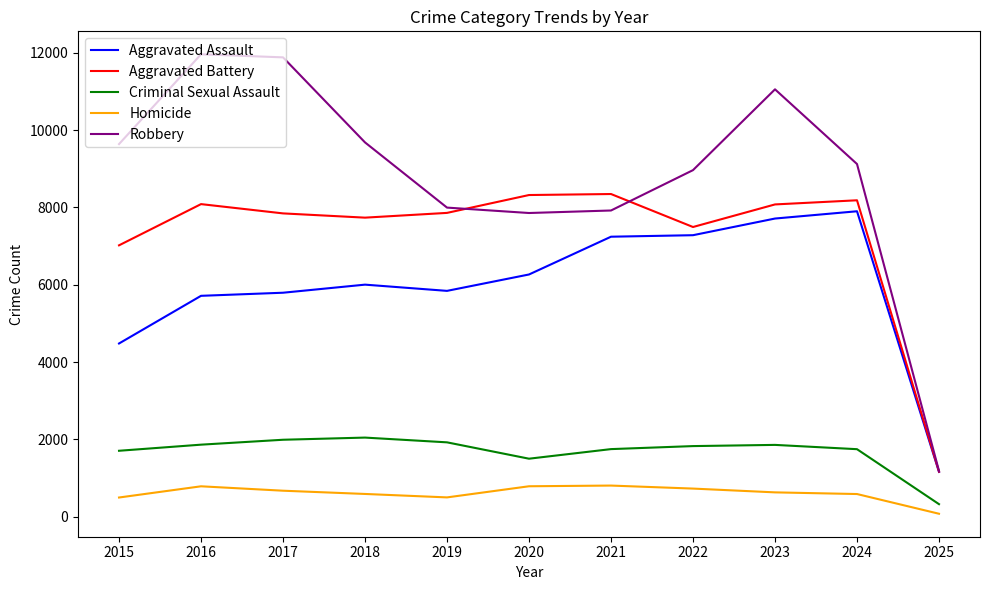

Rank the series at 2017 from lowest to highest value.

Homicide, Criminal Sexual Assault, Aggravated Assault, Aggravated Battery, Robbery